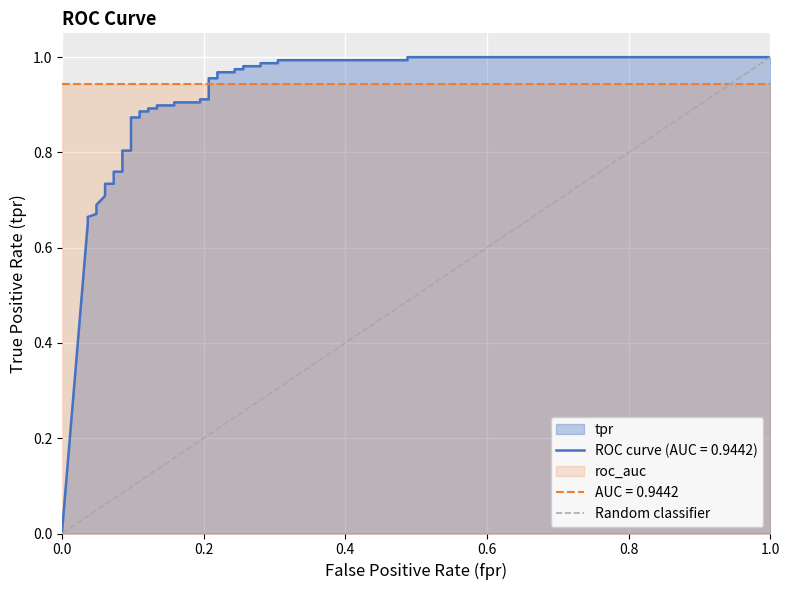

Does the chart display data point markers on the line(s)?

No